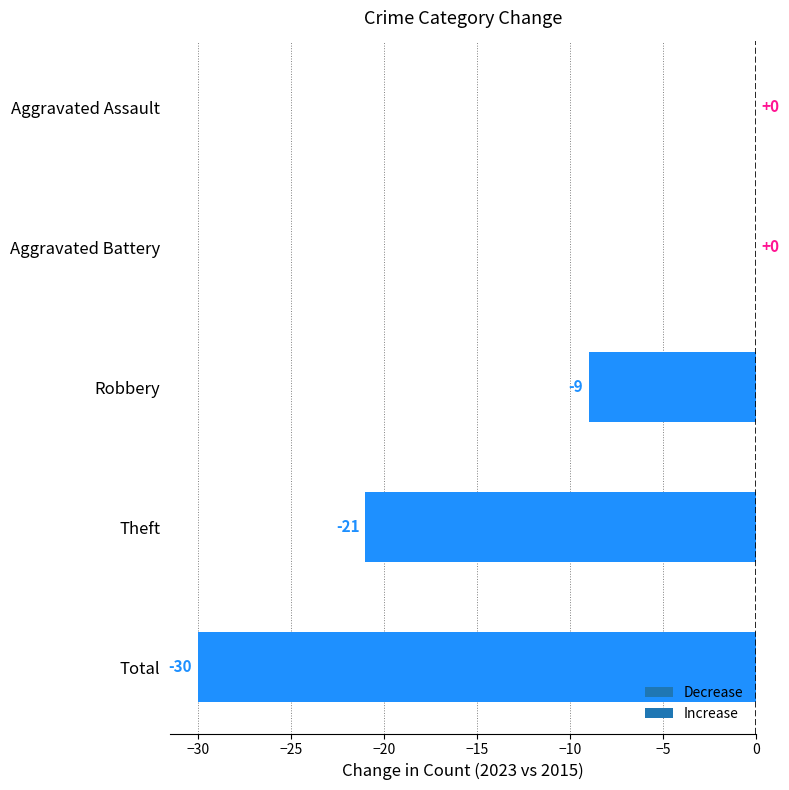

At which label is the value closest to -15?

Robbery